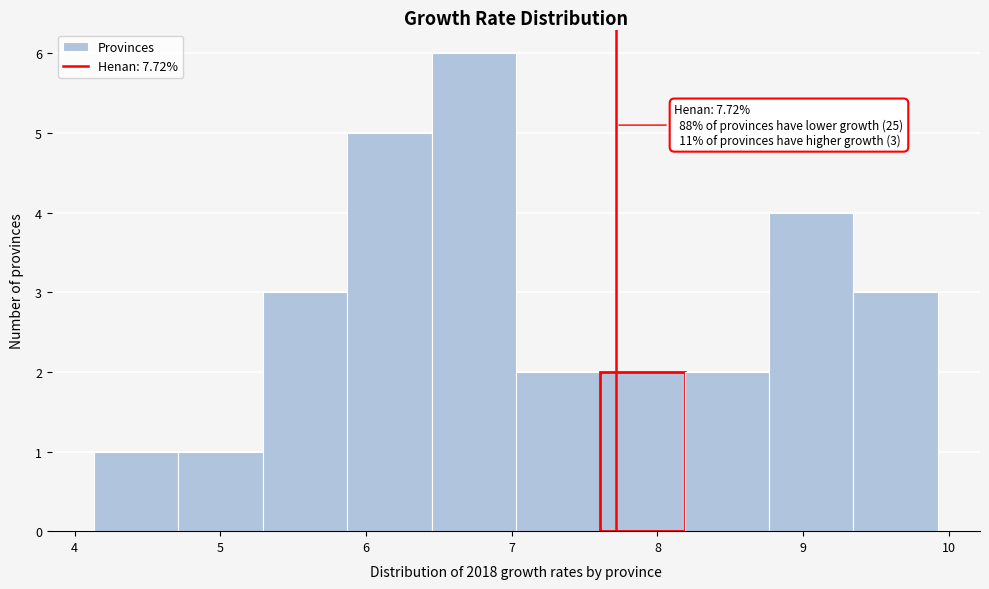

Which range on the x-axis has the tallest bar?

6.4 to 7.0